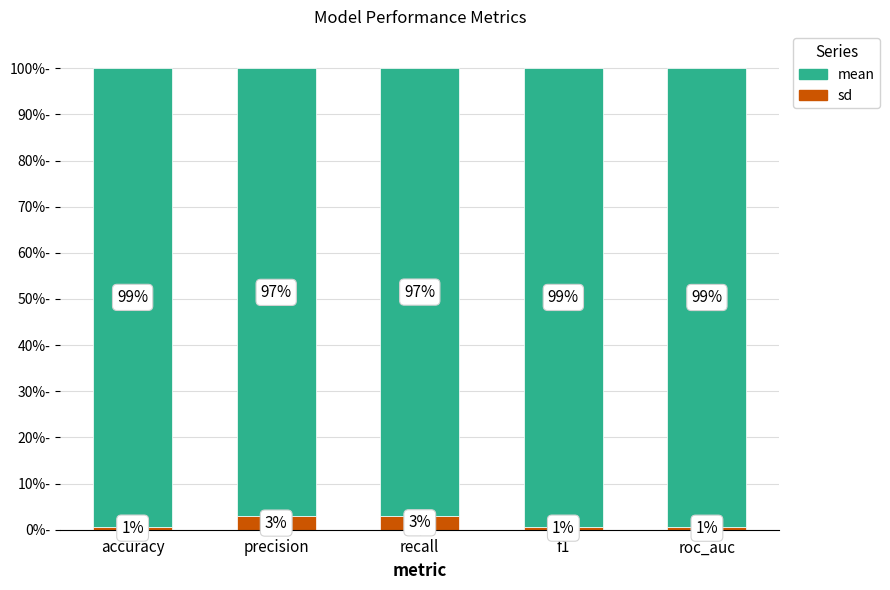

The value of sd at f1 is 0.0. True or false?

True